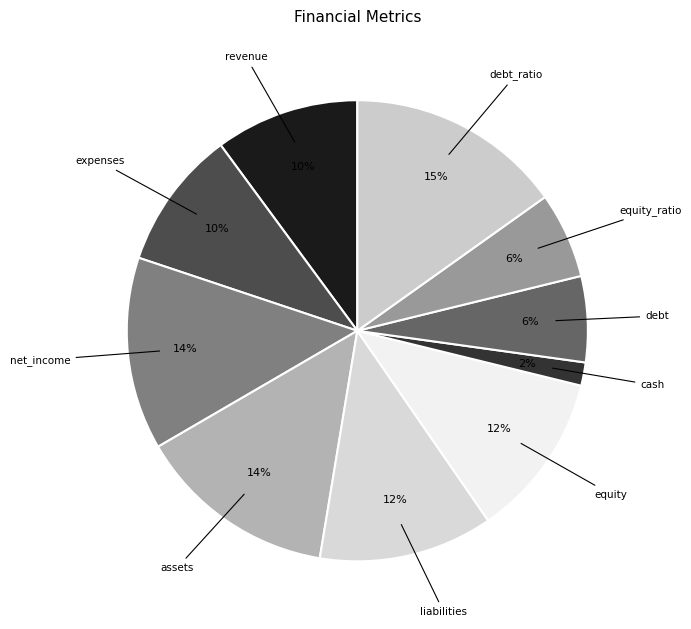

Which category has the smallest portion of the pie?

cash